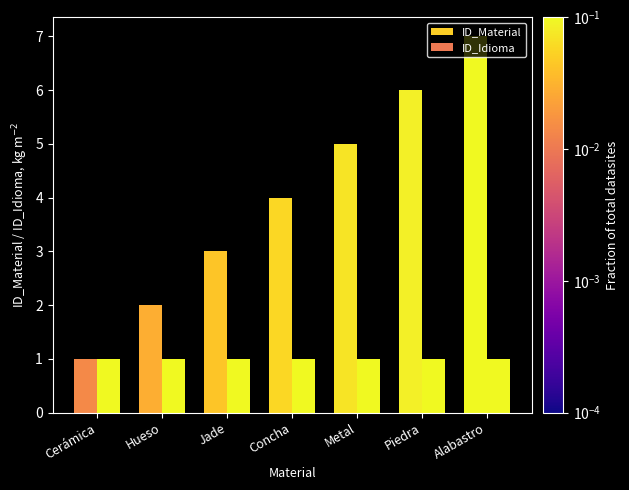

What is the label of the 4th bar from the right?

Concha